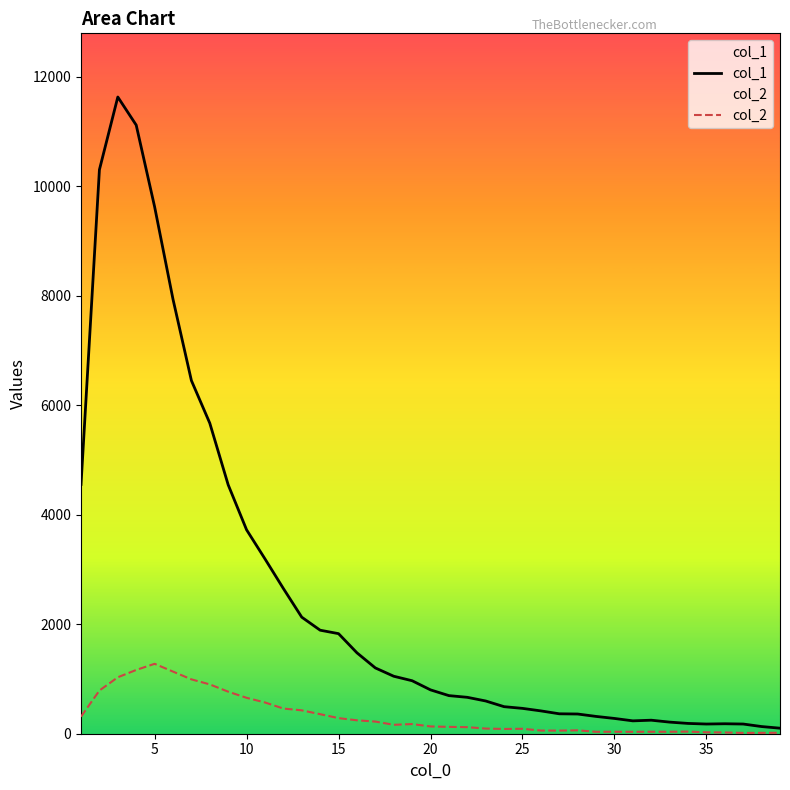

Which series has the largest total across all categories?

col_1